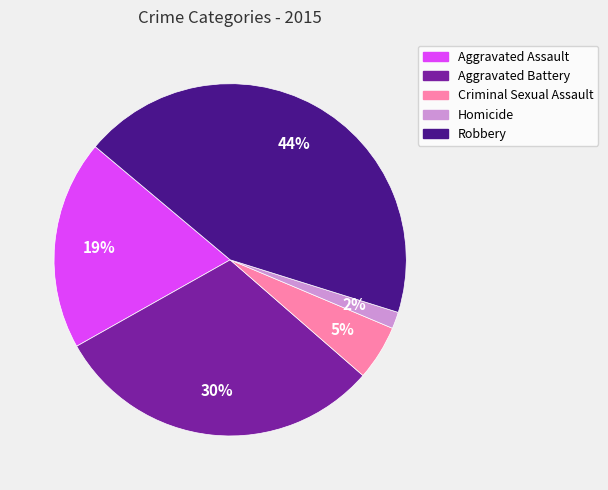

Between Aggravated Assault and Criminal Sexual Assault, which is larger?

Aggravated Assault